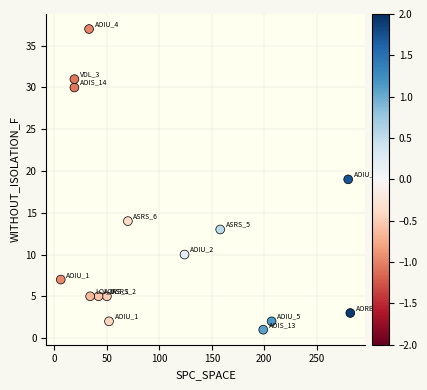

What is the range of Y values (max minus min)?

36